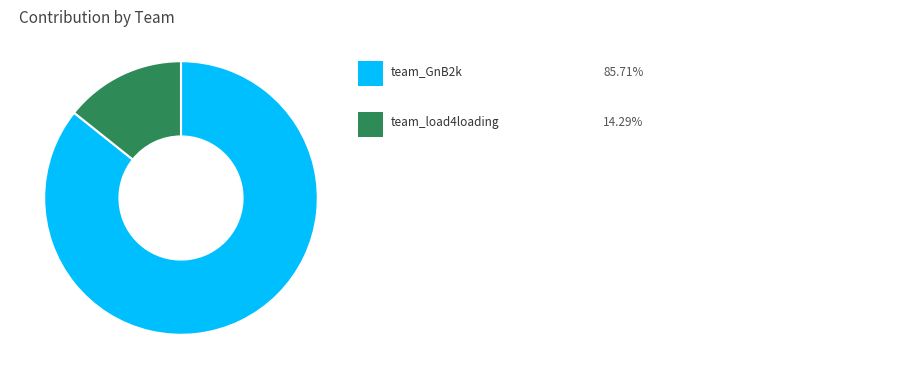

Is there a majority slice in this chart?

Yes